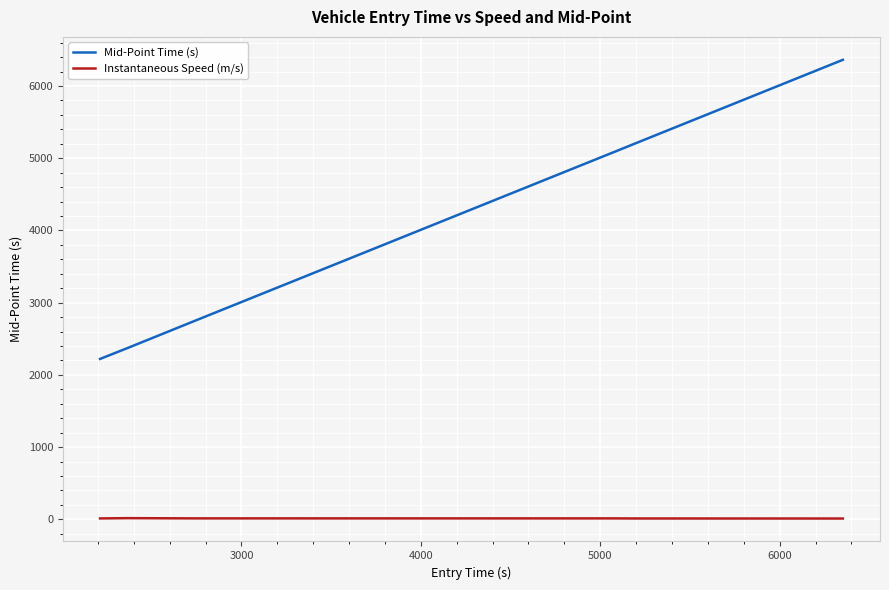

What is the minimum value for Mid-Point Time (s)?

2221.0